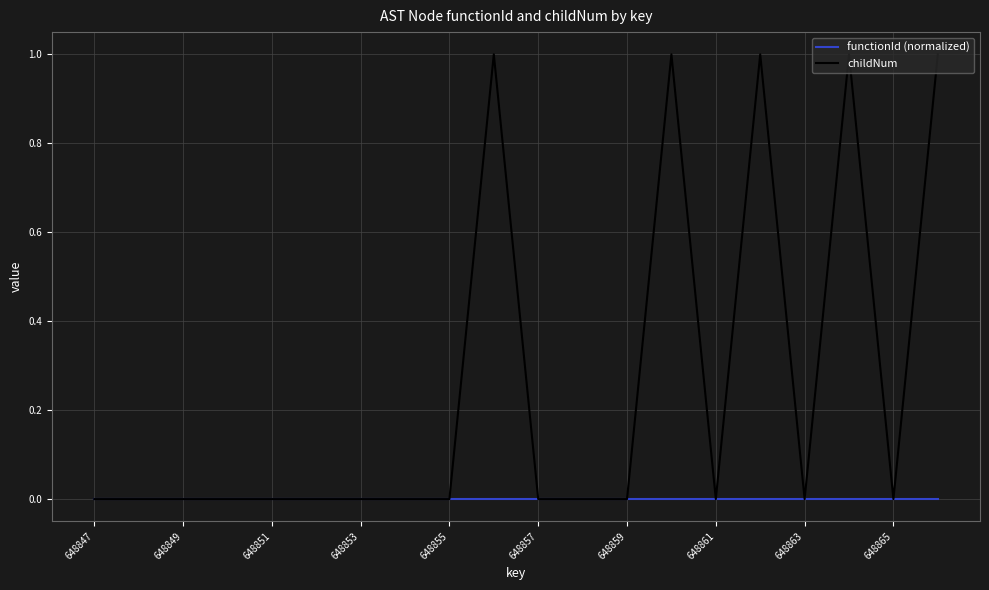

Which series has the largest total across all categories?

childNum